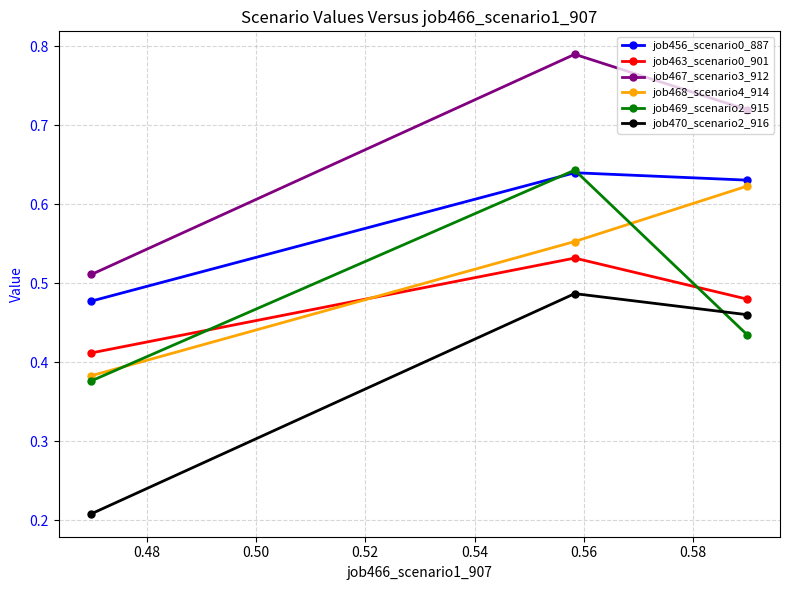

At how many categories does at least one series exceed 0?

3